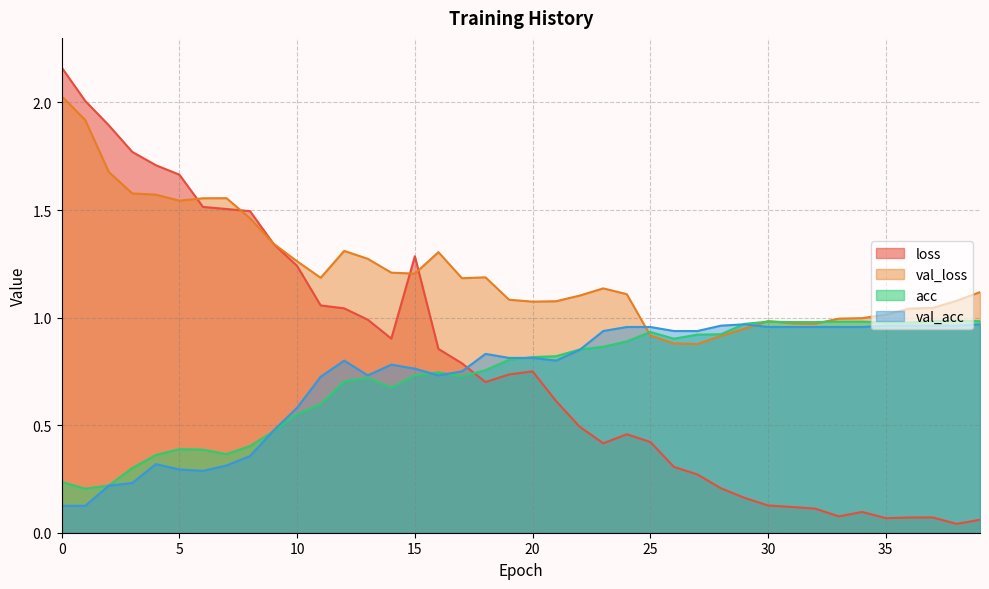

The acc series shows 1.0 at 38. True or false?

True